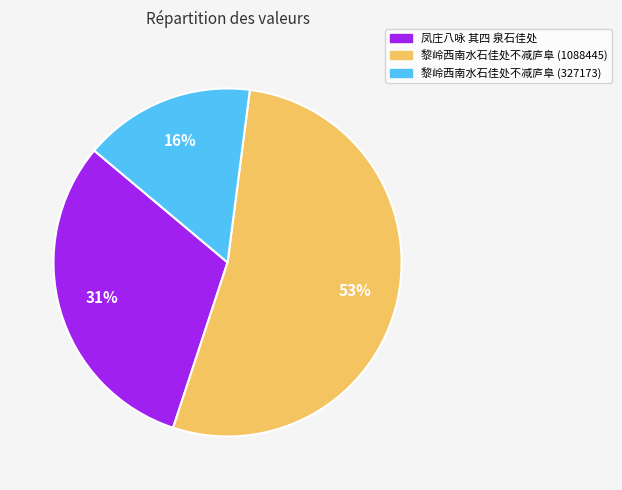

To the nearest percent, what is the difference between the 凤庄八咏 其四 泉石佳处 and 黎岭西南水石佳处不减庐阜 (327173) slice percentages?

15%